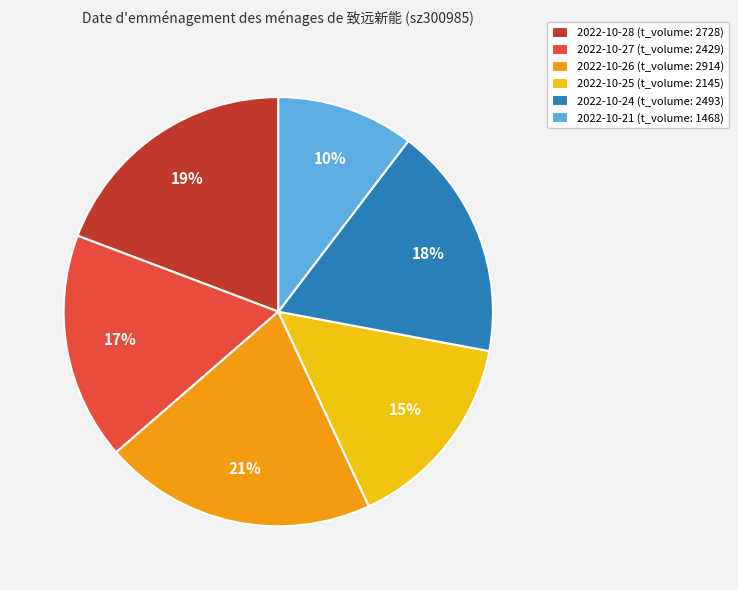

Combined, do 2022-10-26 (t_volume: 2914) and 2022-10-28 (t_volume: 2728) account for over 50%?

No